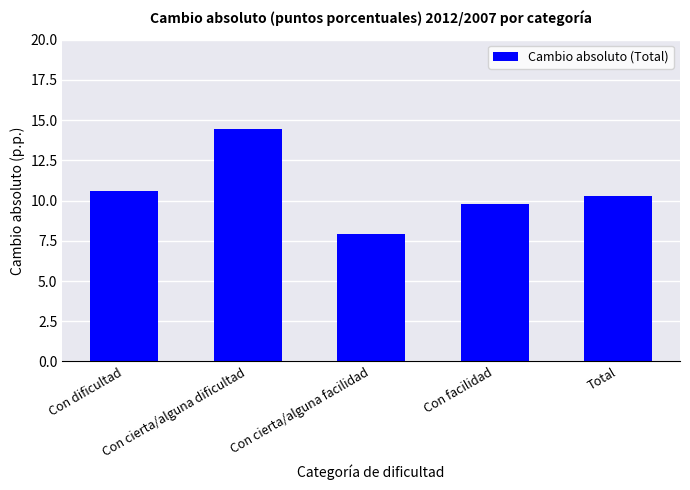

Count the number of data series in this chart.

1